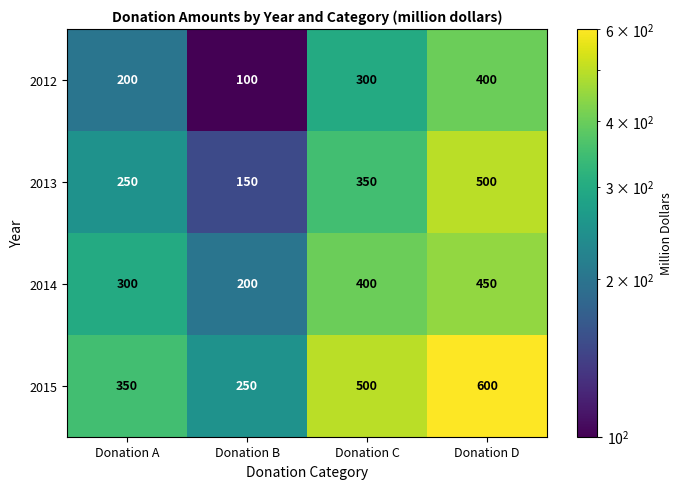

The value of 2012 at Donation D is 400. True or false?

True